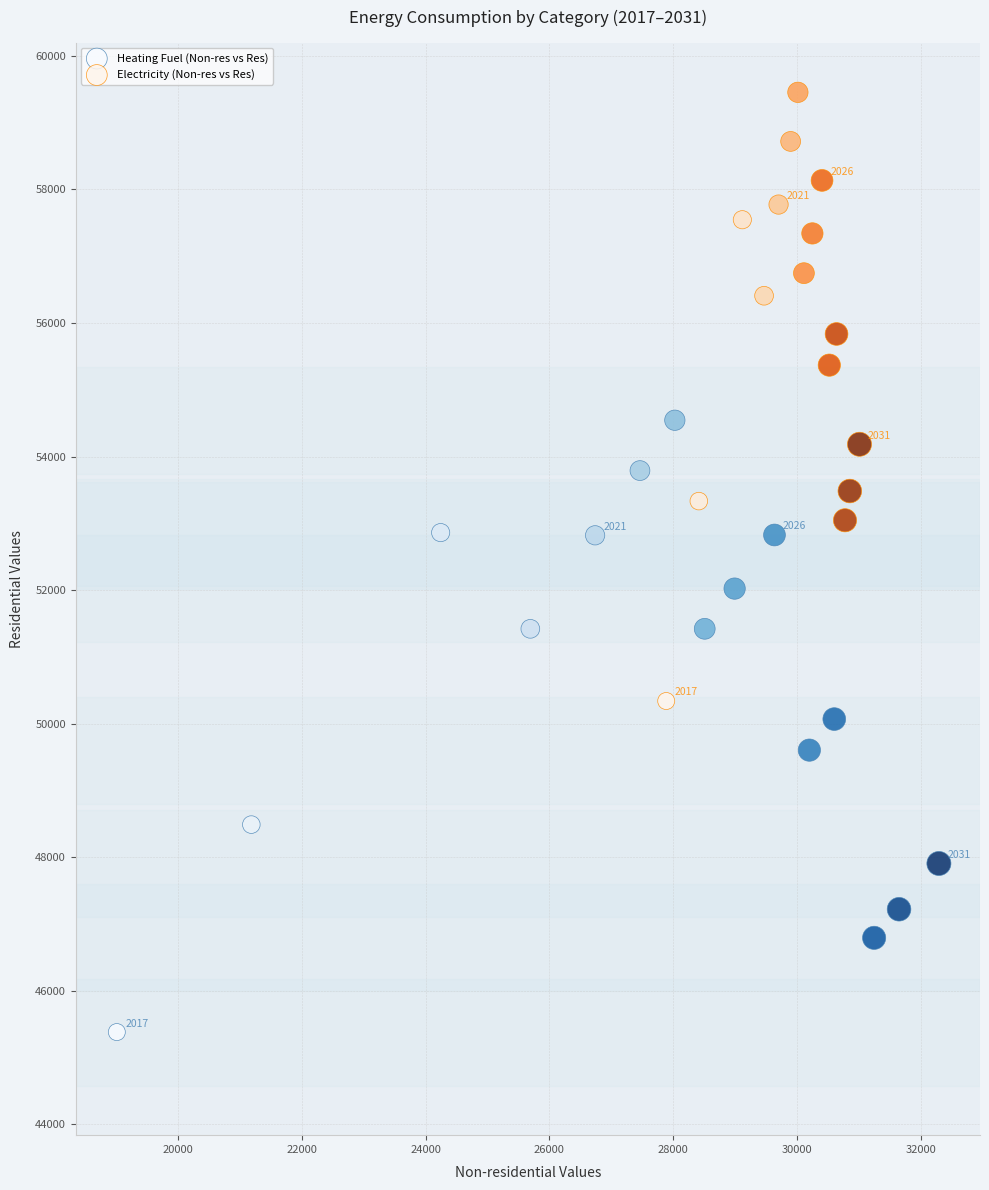

Which series has the widest spread of Y values?

Heating Fuel (Non-res vs Res)